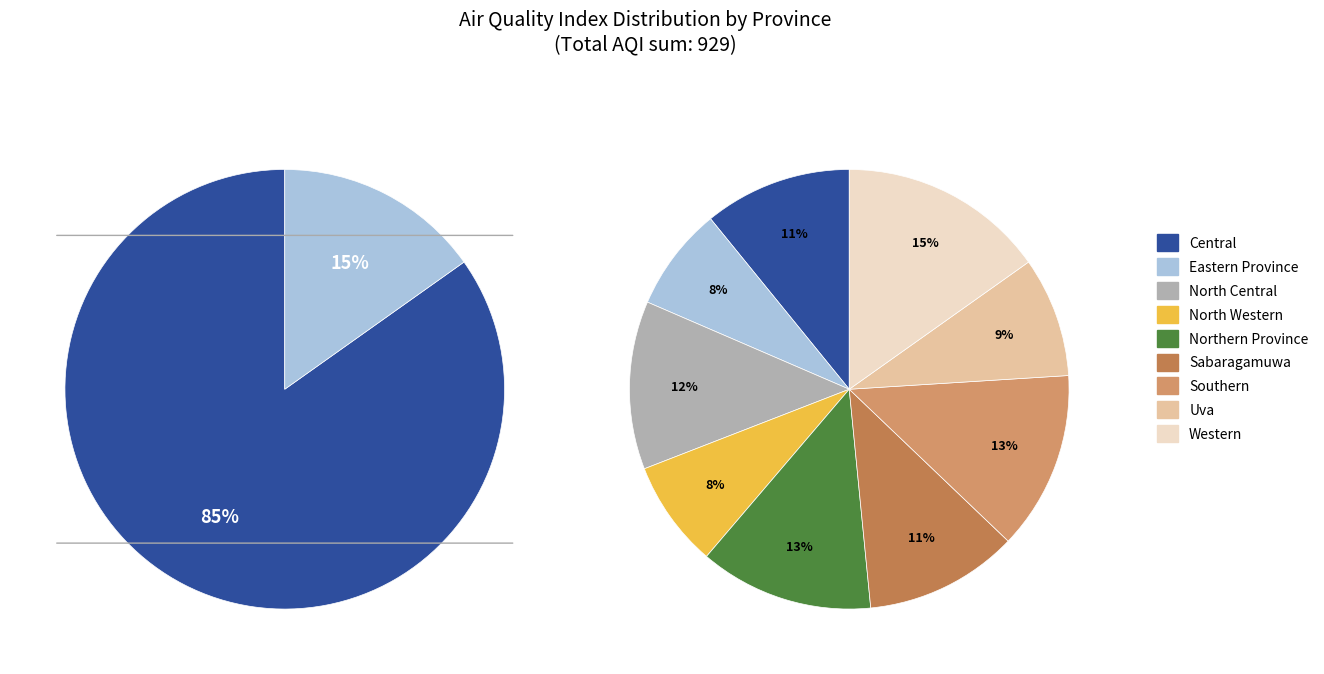

To the nearest percent, what is the average slice percentage?

11%